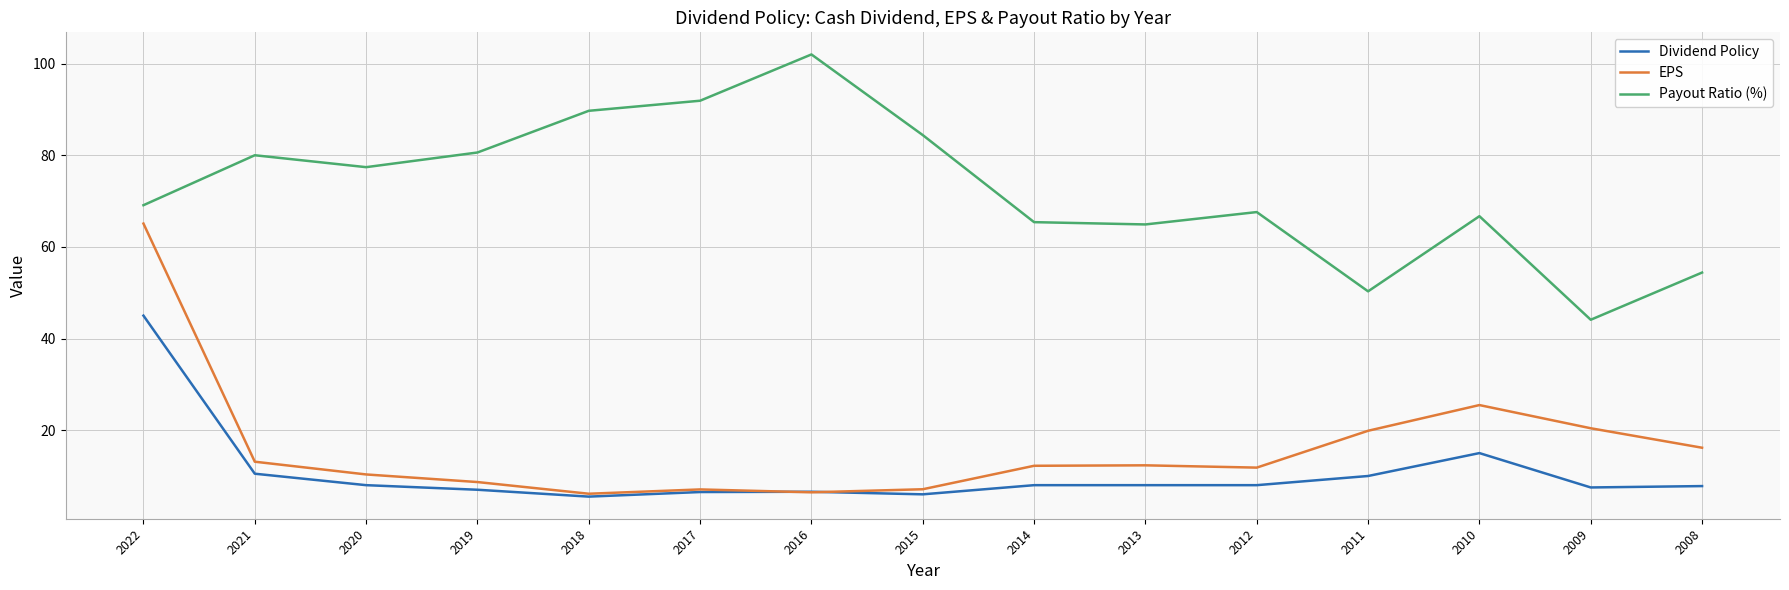

True or false: EPS and Payout Ratio (%) intersect in this chart.

False